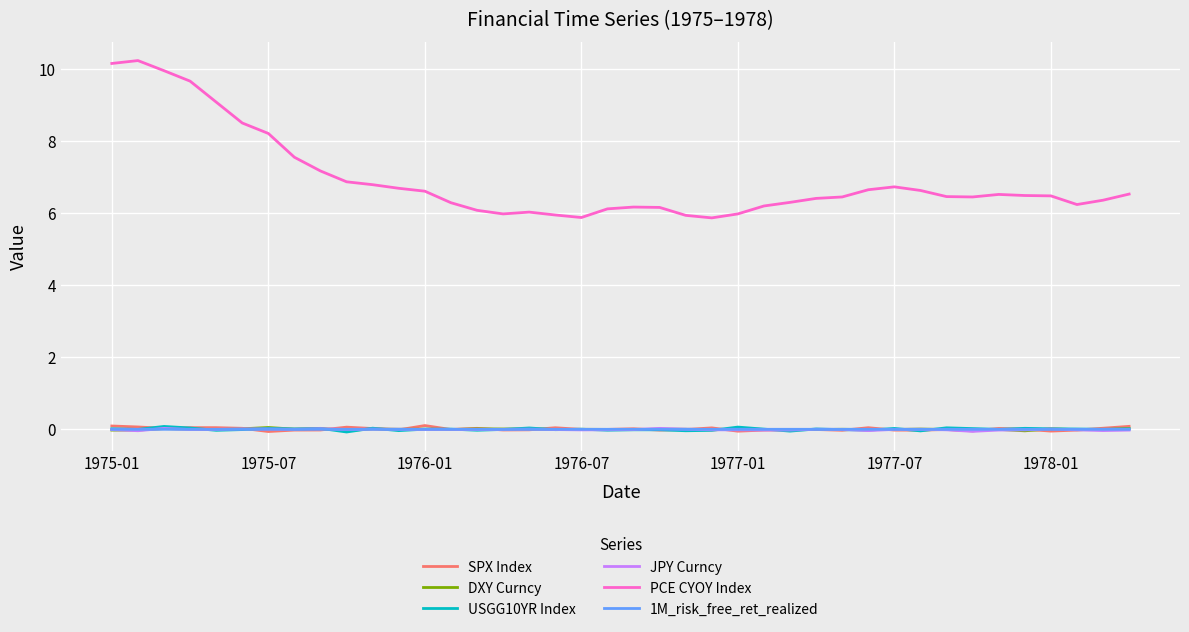

Which series has the largest total across all categories?

PCE CYOY Index